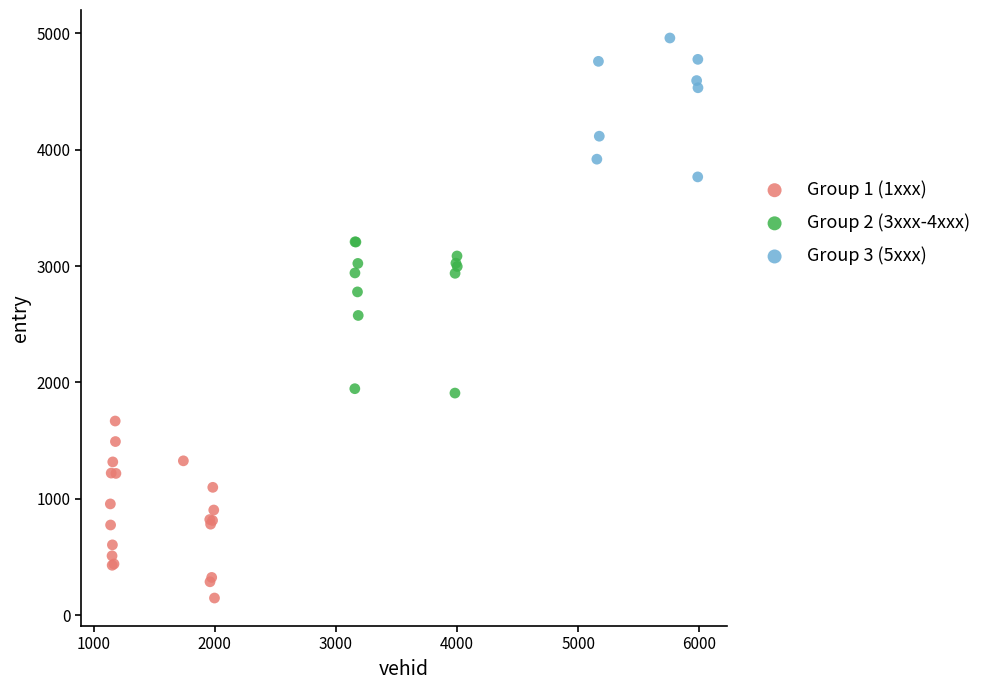

Which series contains the lowest Y value?

Group 1 (1xxx)